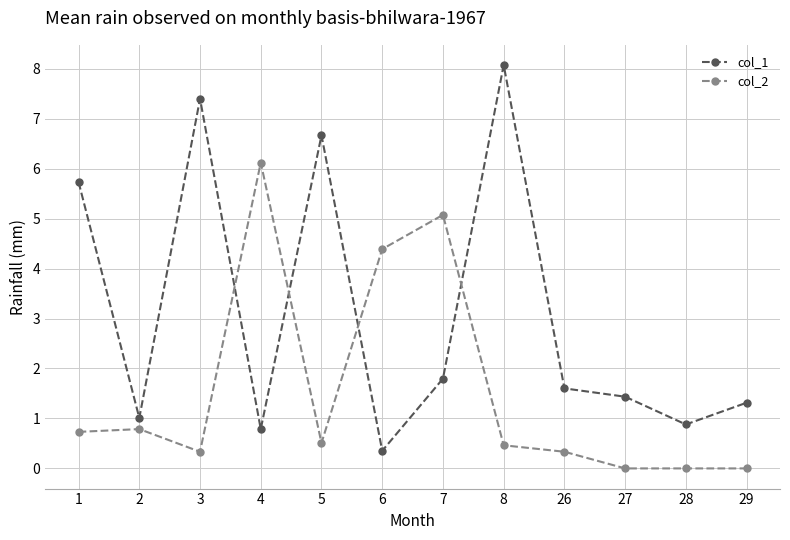

Reading right to left, transcribe all the data shown in this chart.

col_1: 29=1.3	28=0.9	27=1.4	26=1.6	8=8.1	7=1.8	6=0.4	5=6.7	4=0.8	3=7.4	2=1.0	1=5.7
col_2: 29=0.0	28=0.0	27=0.0	26=0.3	8=0.5	7=5.1	6=4.4	5=0.5	4=6.1	3=0.3	2=0.8	1=0.7